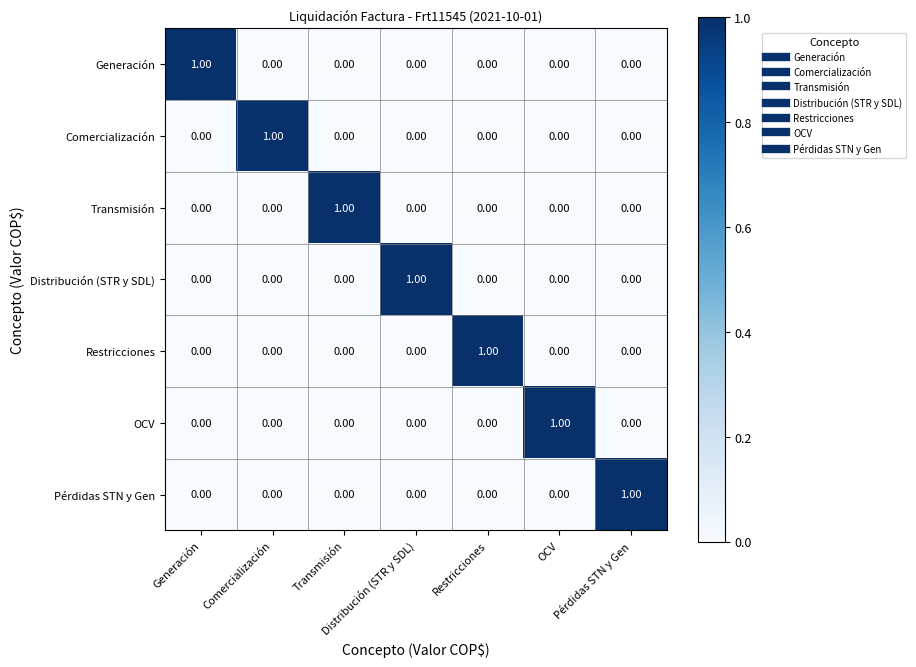

At how many categories does at least one series exceed 0?

7